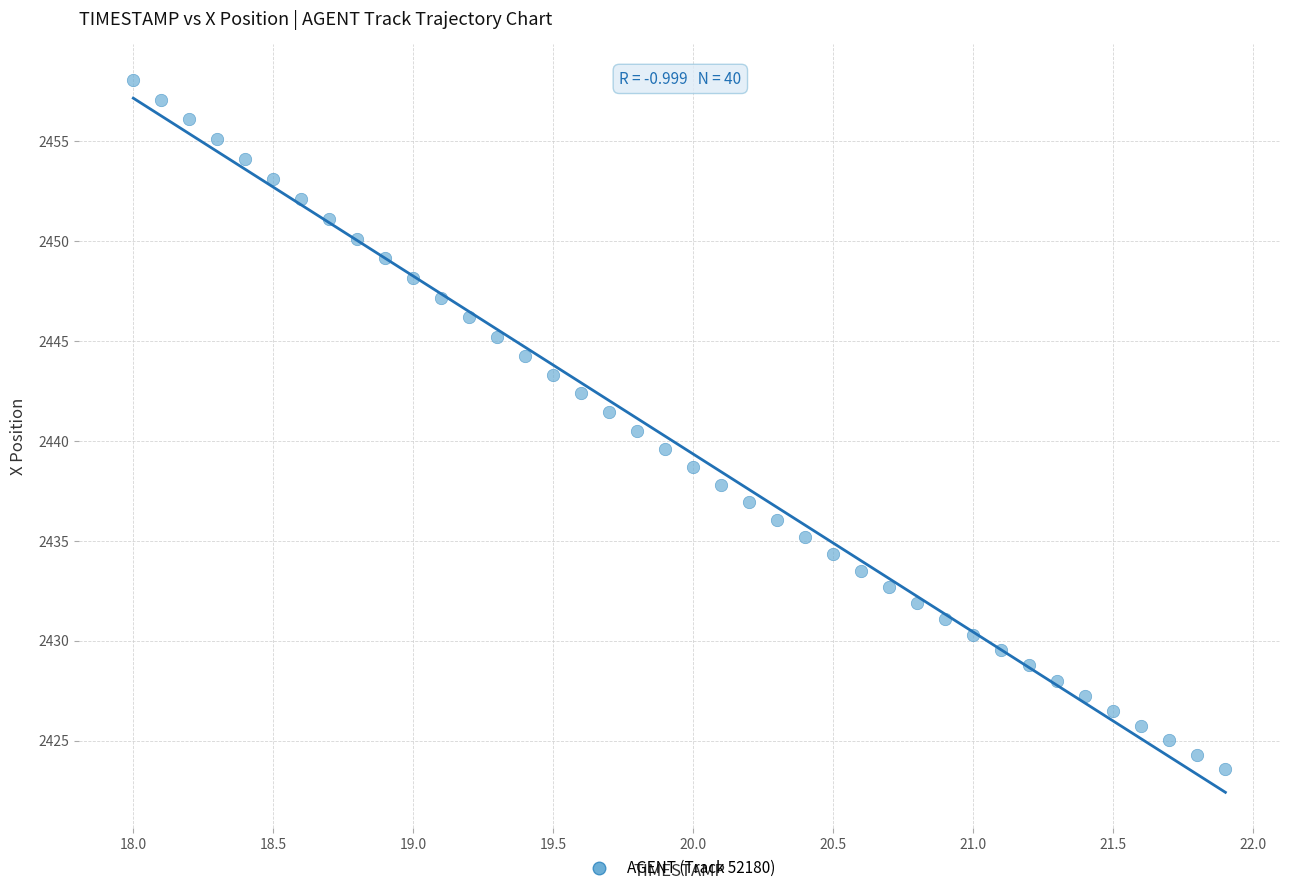

What is the range of X values (max minus min)?

3.9